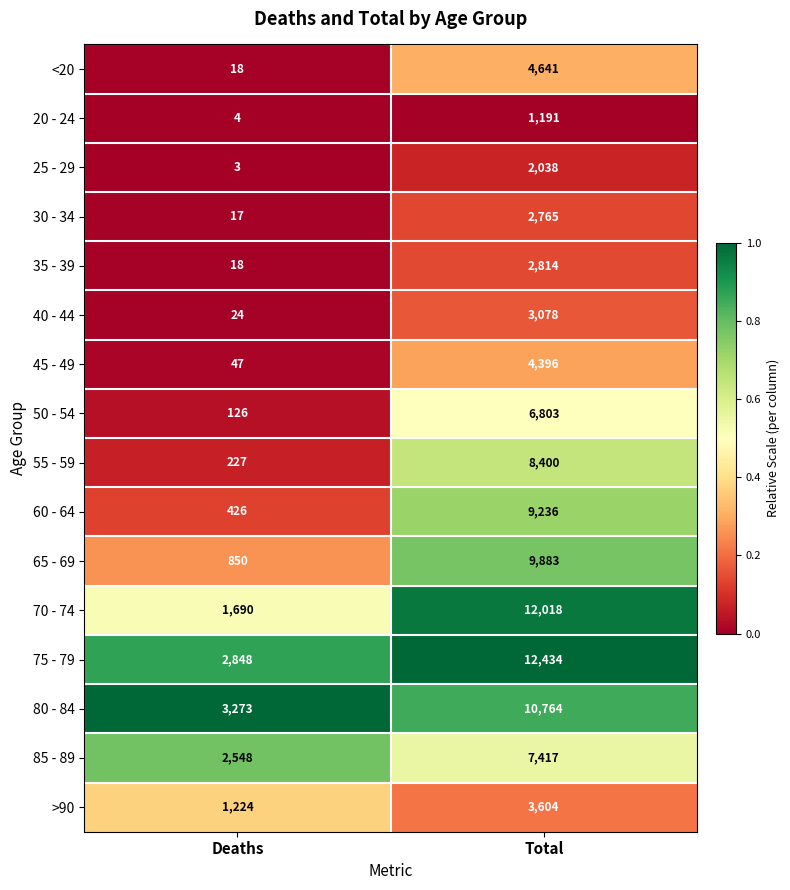

At which category does the chart reach its peak across all series?

Total